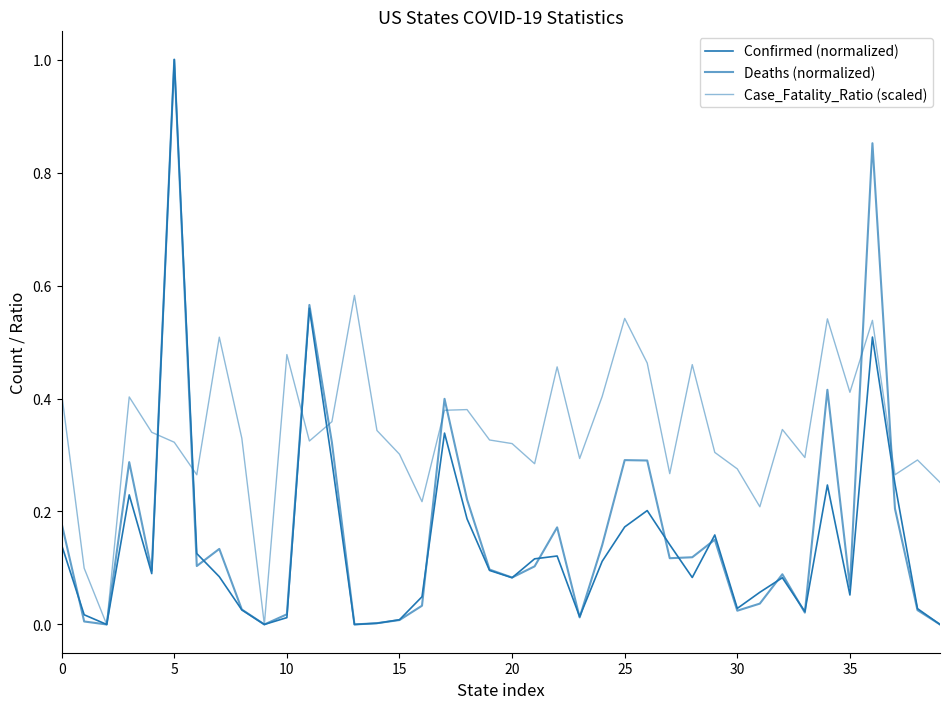

After their last crossing, which series has the higher values: Confirmed (normalized) or Case_Fatality_Ratio (scaled)?

Case_Fatality_Ratio (scaled)